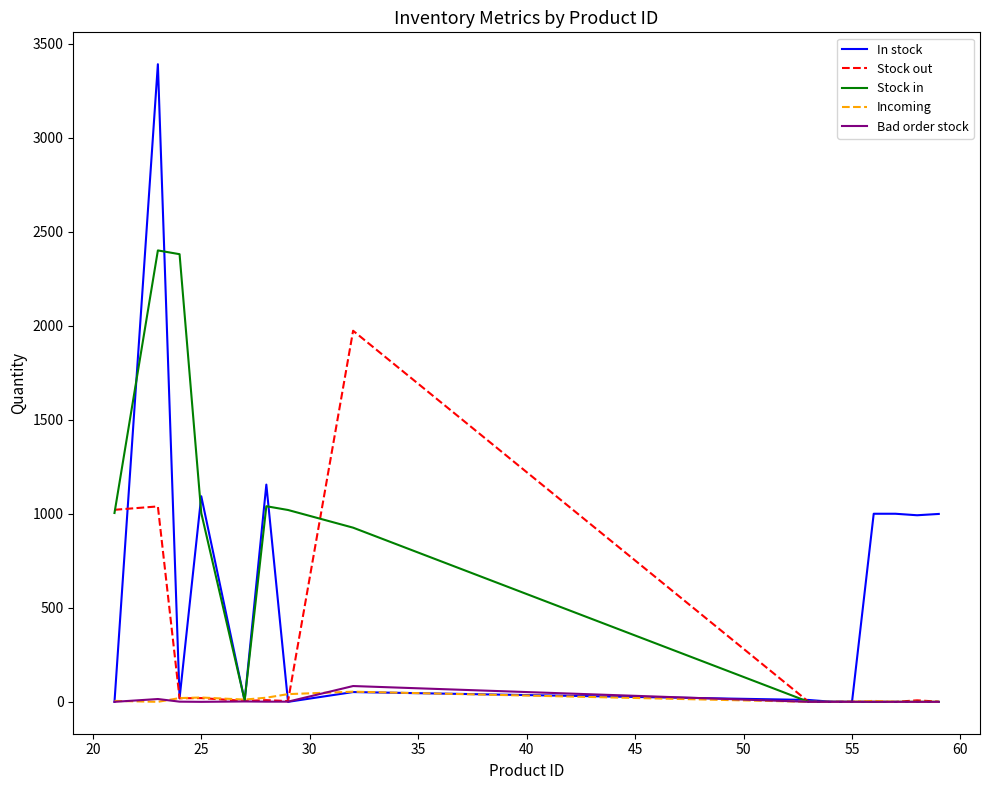

What is the highest value of the In stock series?

3390